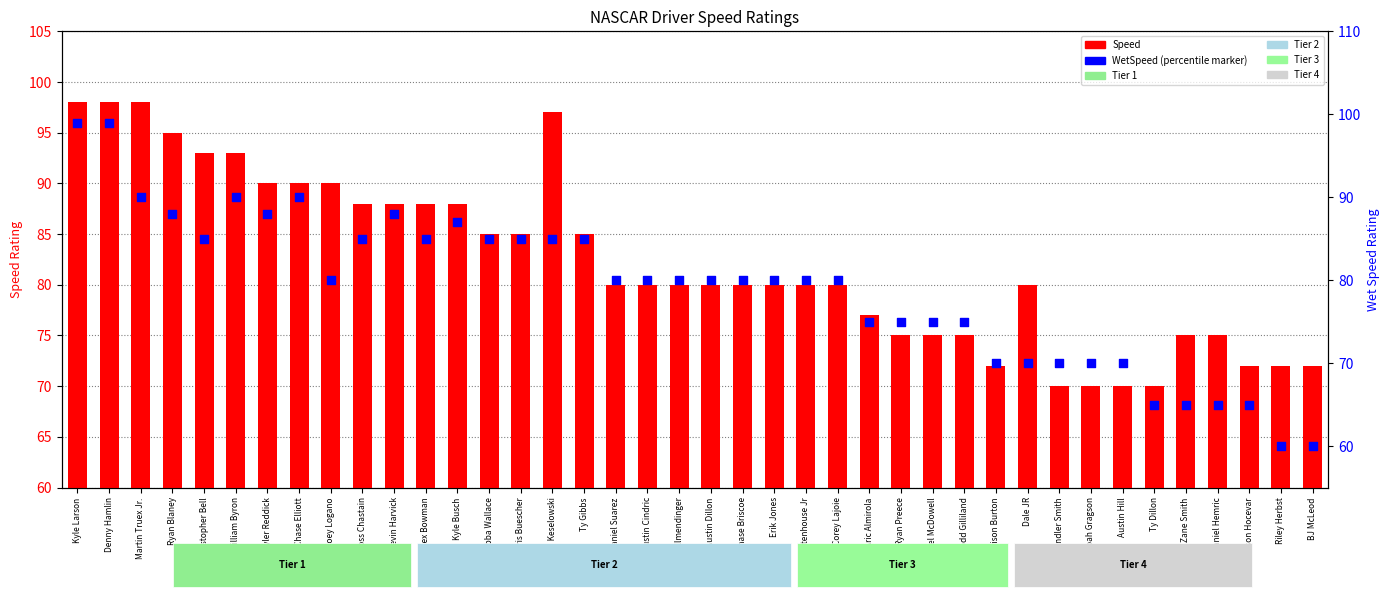

At which category is the sum across all series the highest?

Kyle Larson